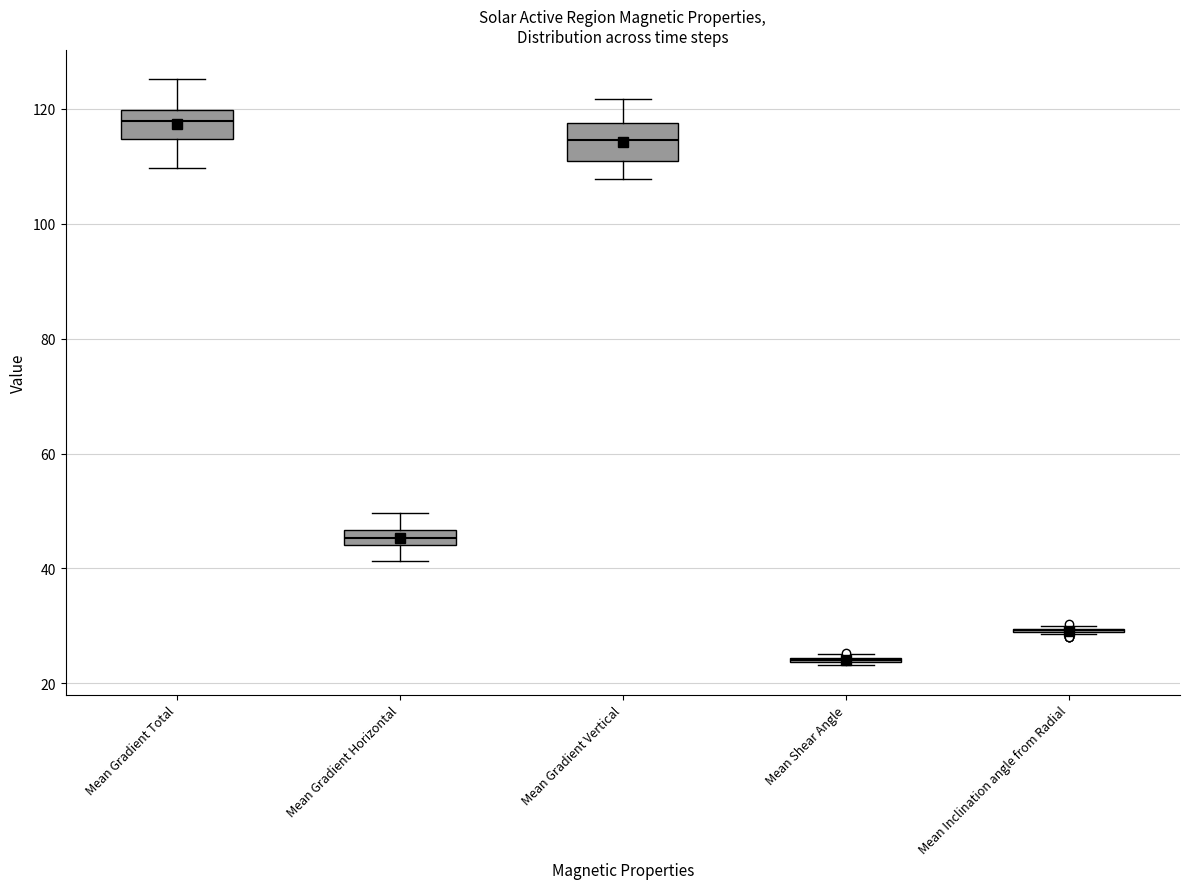

Where is the lower edge of the box for Mean Gradient Horizontal on the y-axis? The values are not printed on the chart, so give them approximately, as read against the axis.

44